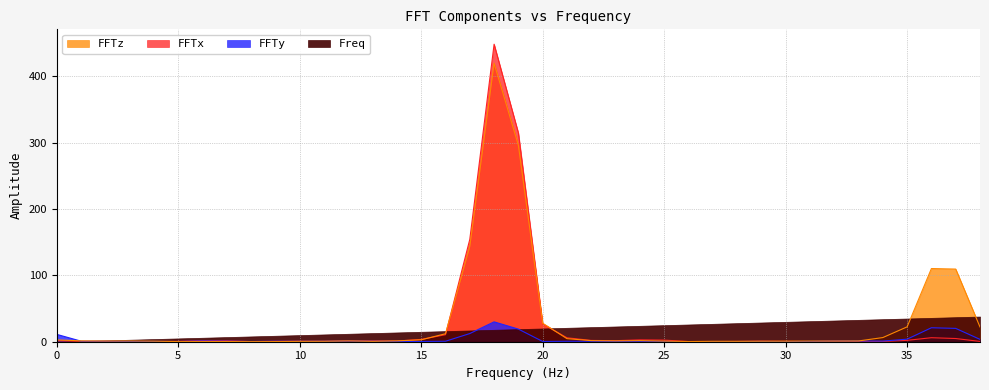

At which label does FFTy reach its peak?

18